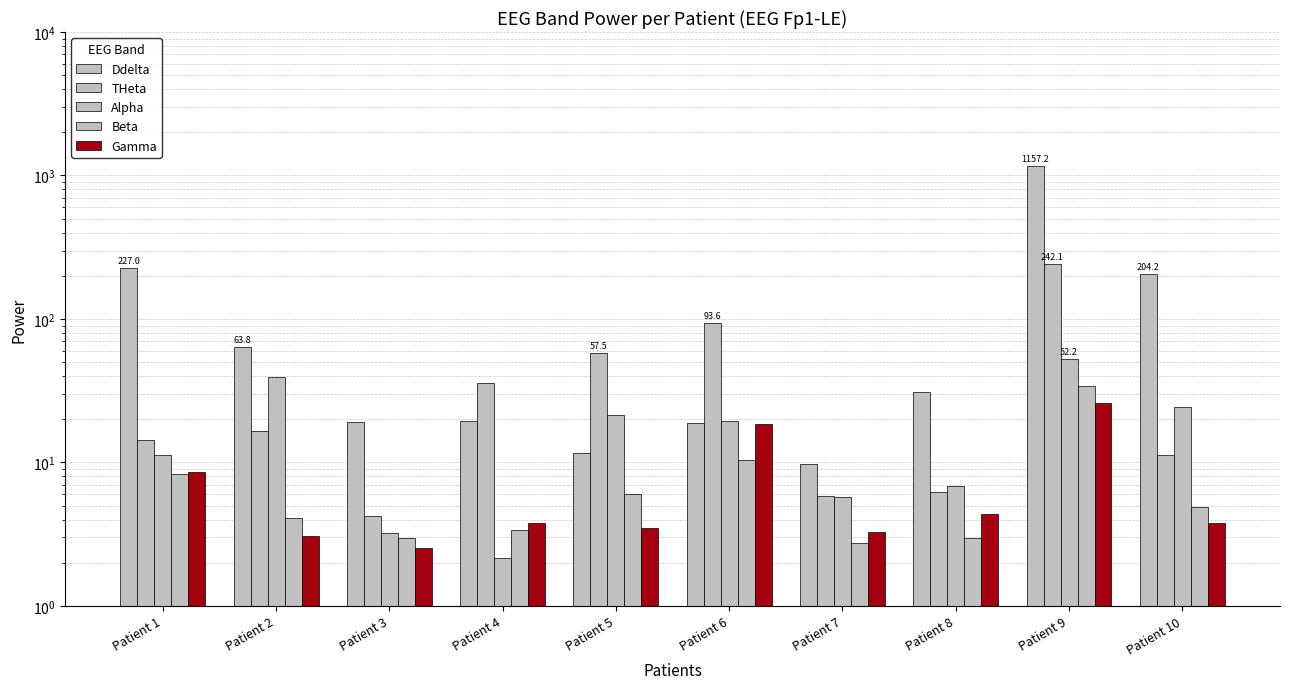

What is the approximate value of Ddelta at Patient 4?

19.4